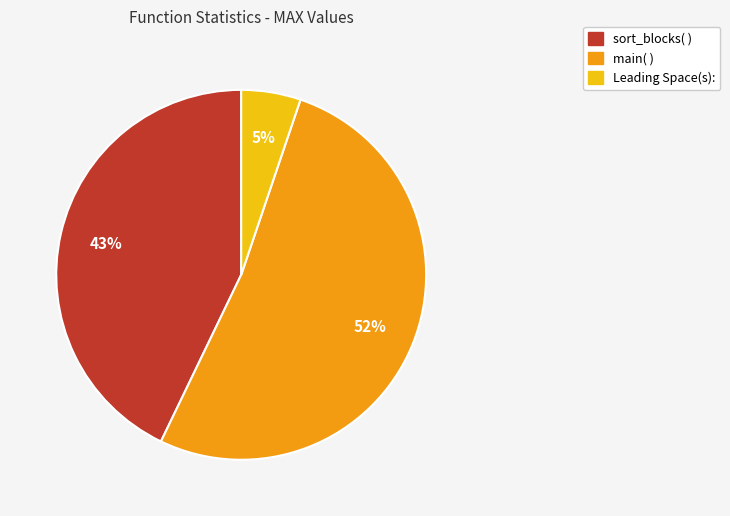

Is it true that sort_blocks( ) is 43% of the pie?

True